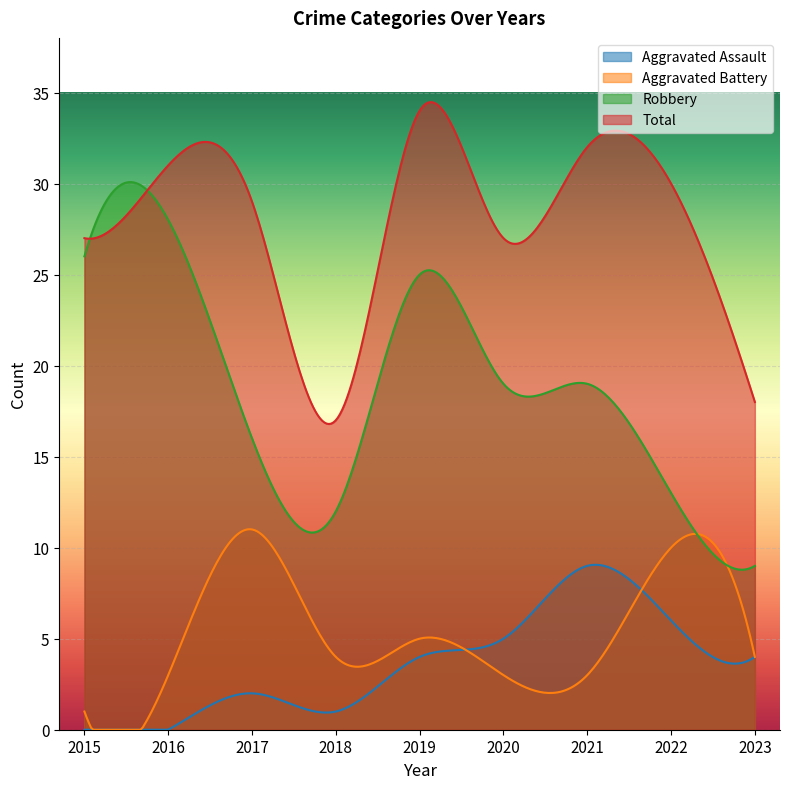

What is the spread (max minus min) of values at 2022?

24